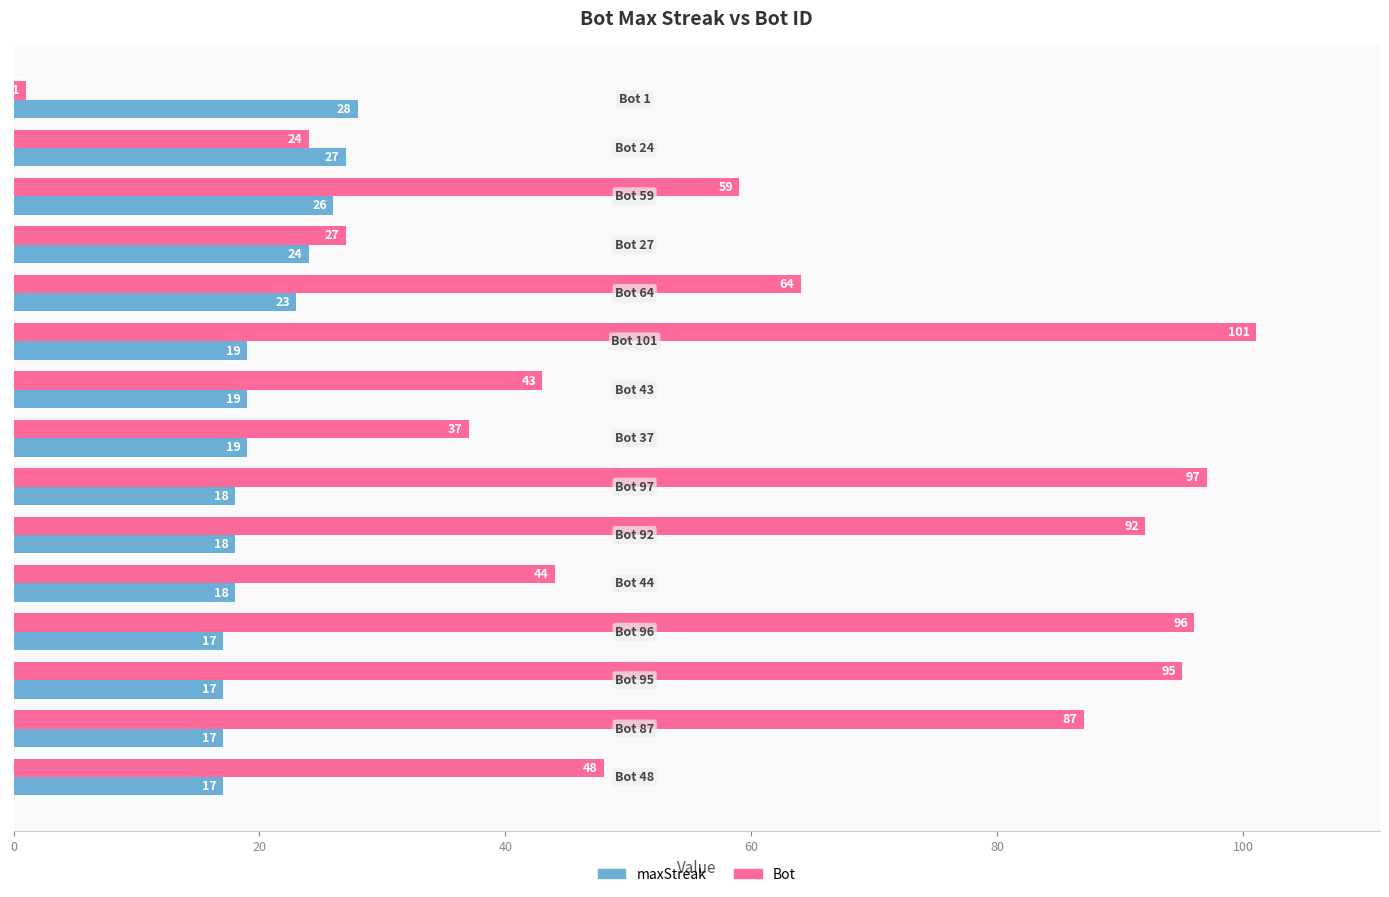

Which series has the widest spread of values?

Bot